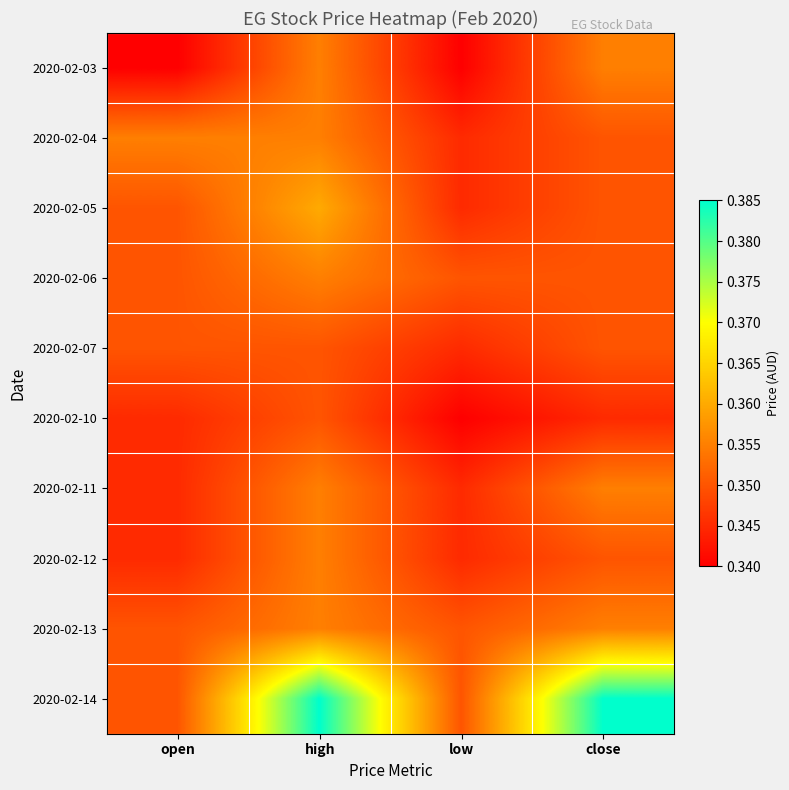

At how many categories does at least one series exceed 0?

4